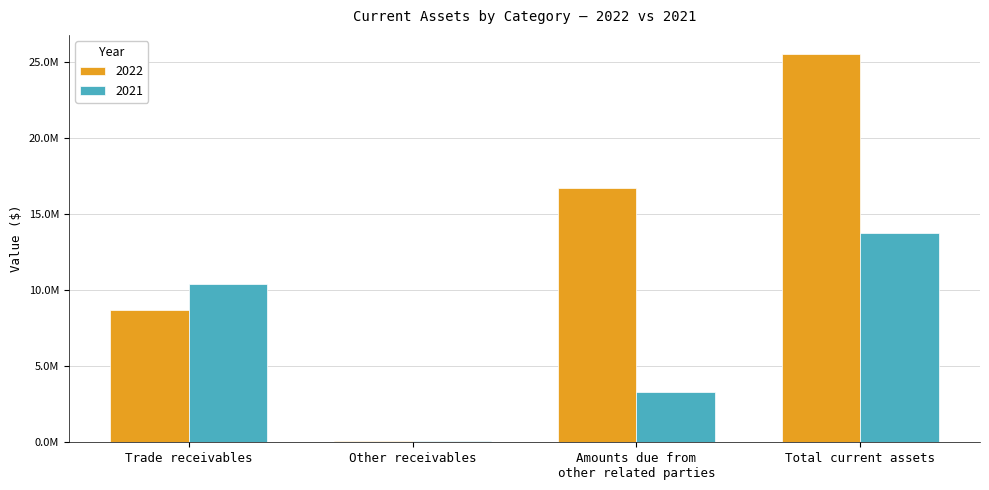

At which label does 2021 reach its minimum?

Other receivables